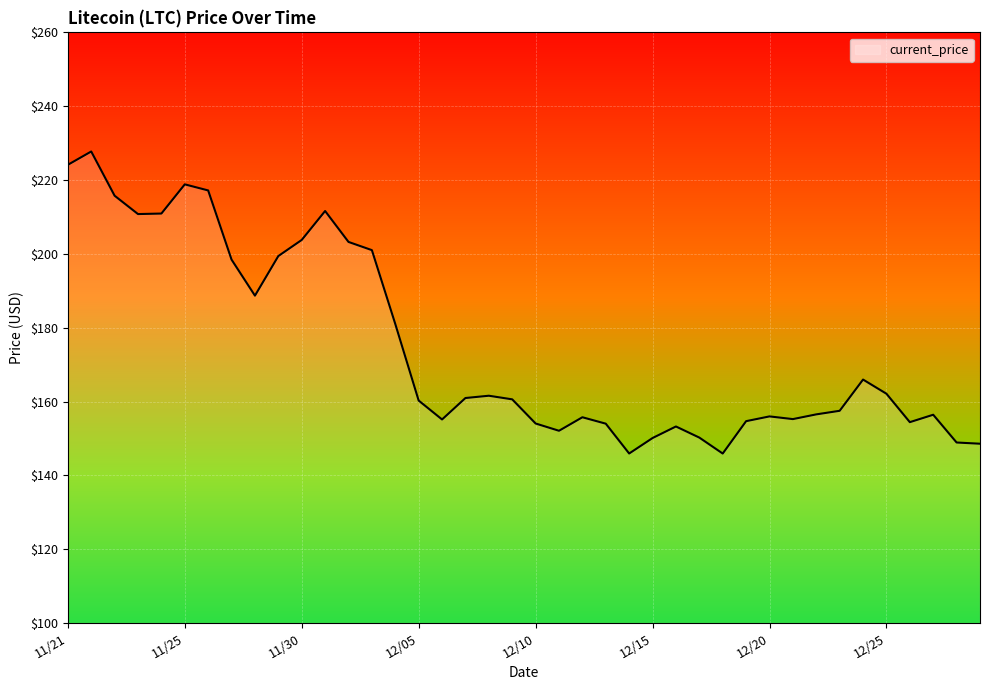

Is this an area chart (filled region under the line)?

No